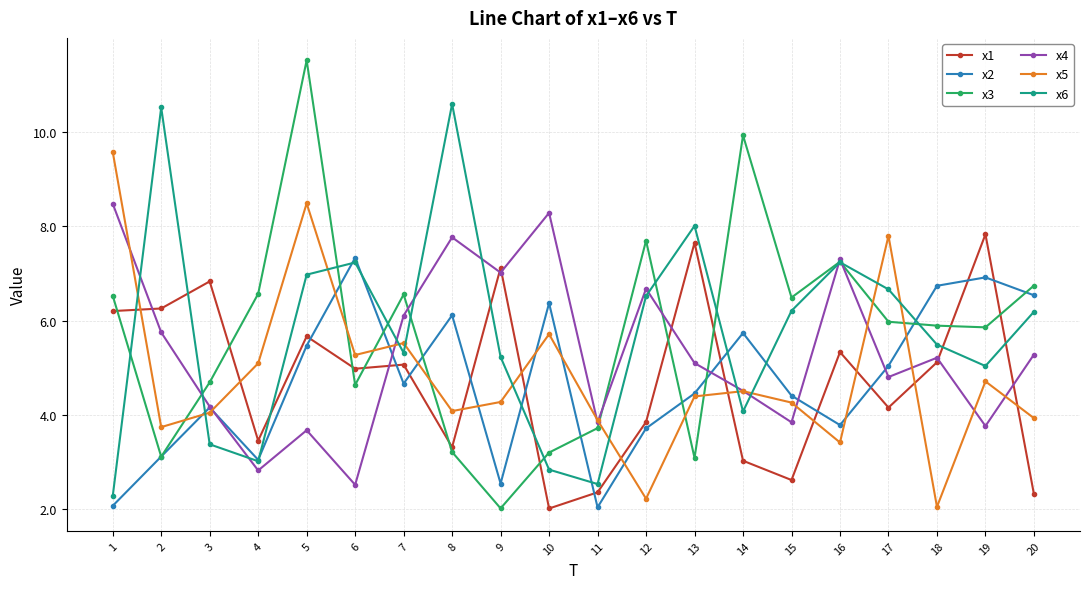

At which category does x1 reach its first local peak?

3